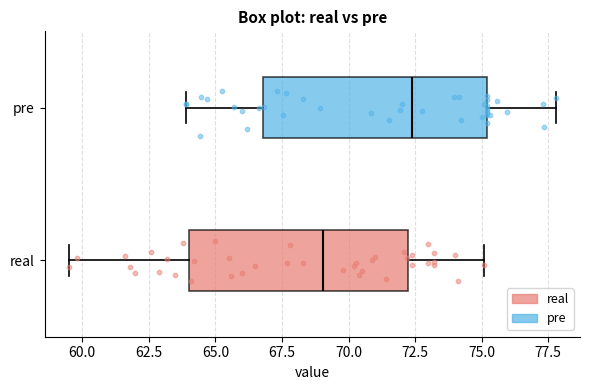

Reading bottom to top, transcribe this box plot: for each box, give where its median line is, the range the box spans, and where its two whiskers end, as read against the x-axis. The values are not printed on the chart, so give them approximately, as read against the axis.

real: median 69.0, box 64.0 to 72.5, whiskers 59.5 to 75.0
pre: median 72.5, box 67.0 to 75.0, whiskers 64.0 to 78.0